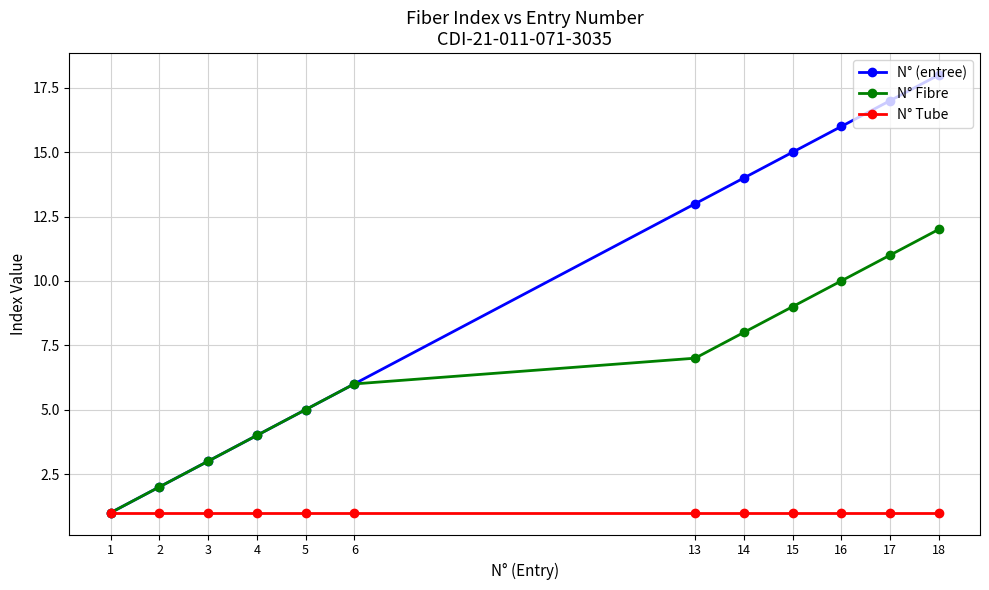

True or false: N° Fibre has a value of 7 at 13.

True